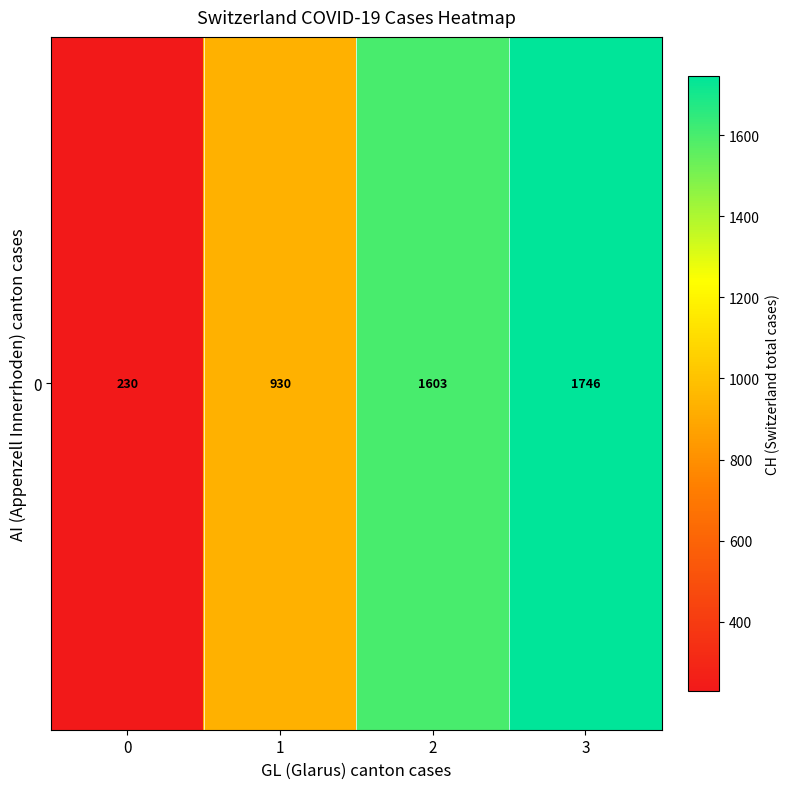

List the labels in order of value, smallest first.

0, 1, 2, 3